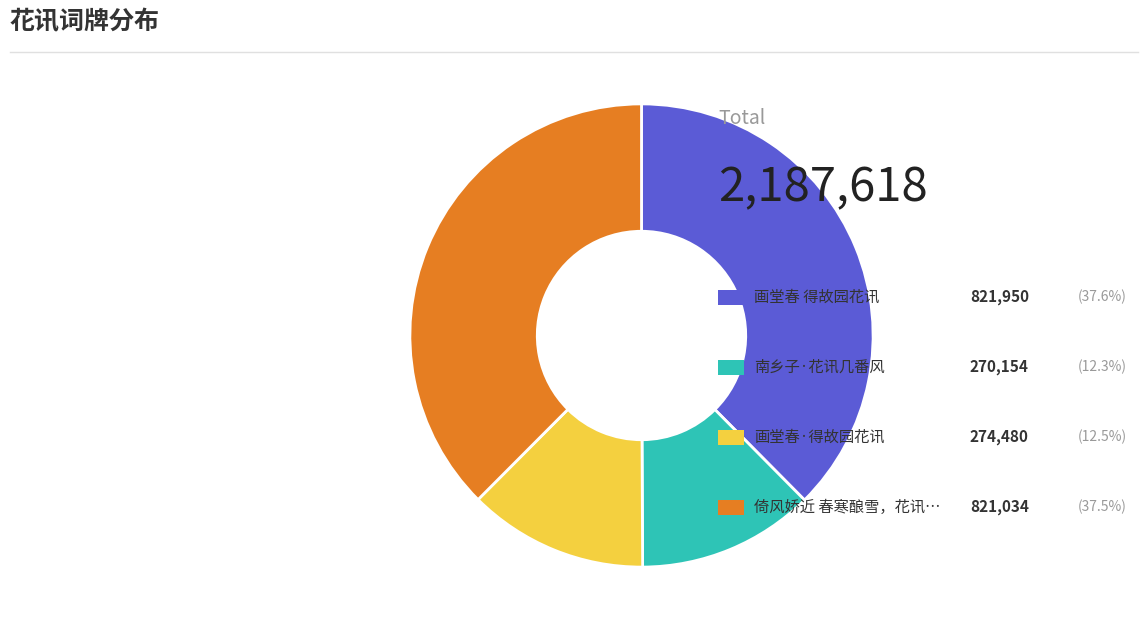

Is there a majority slice in this chart?

No